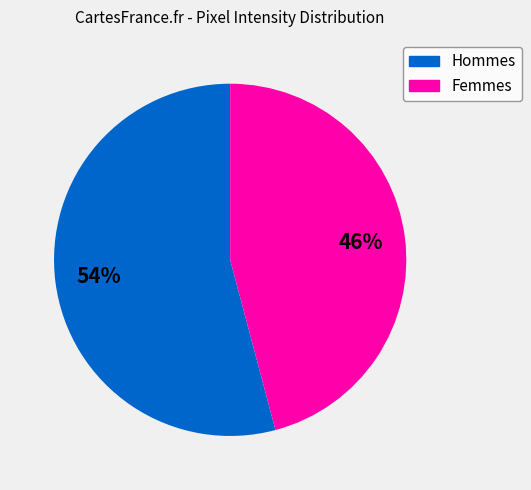

Is there a majority slice in this chart?

Yes